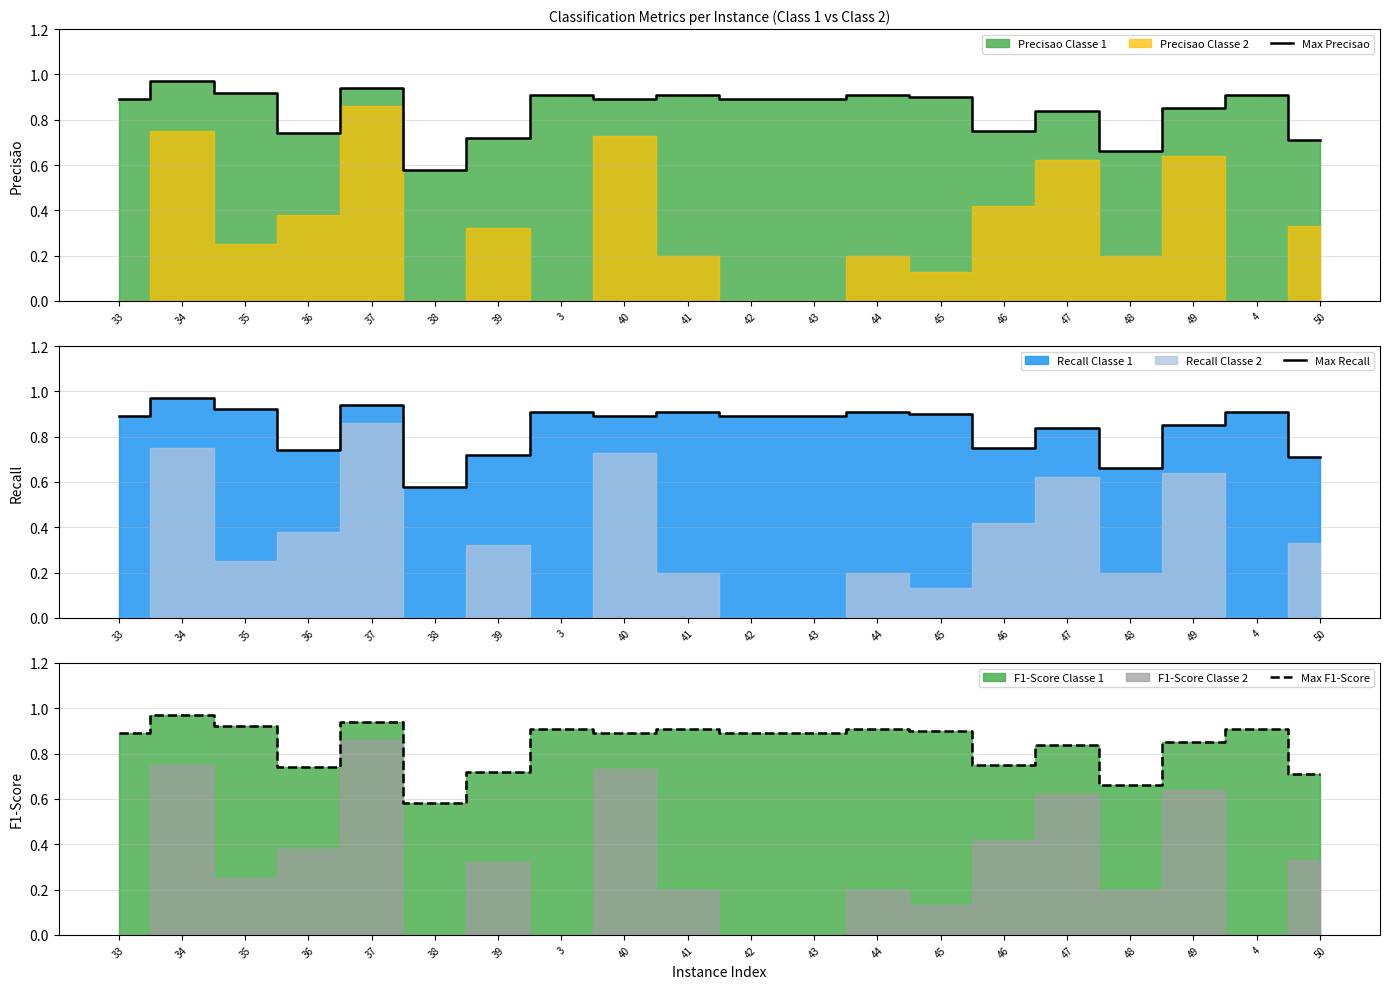

The Max Recall series shows 1.0 at 34. True or false?

True